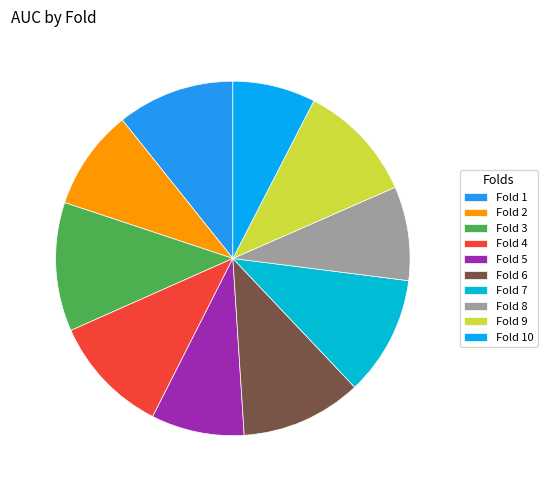

Which slice is the largest?

Fold 3